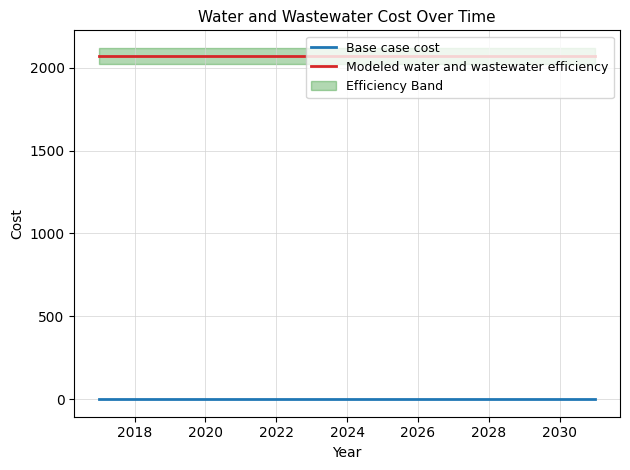

How many categories are shown in the chart?

15